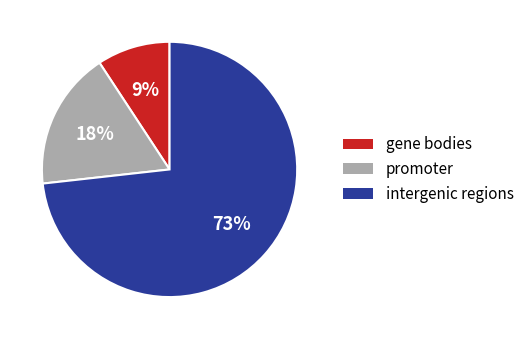

Is there any slice that represents more than half of the pie?

Yes